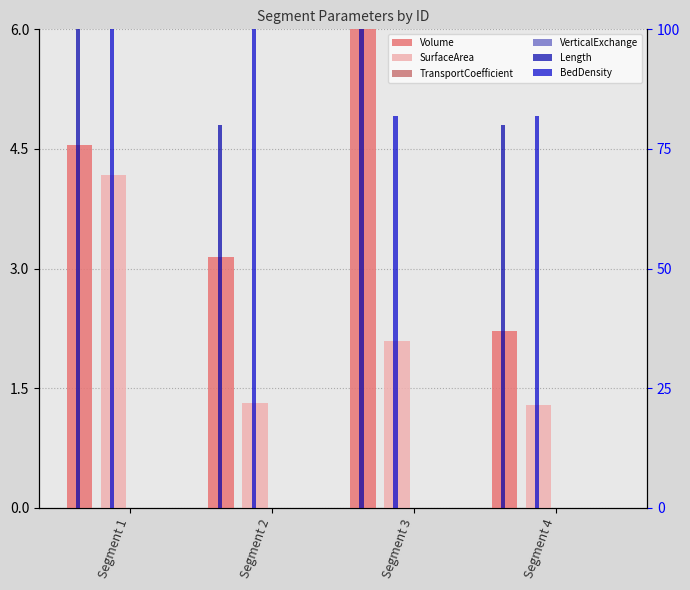

At how many categories does at least one series exceed 79?

4